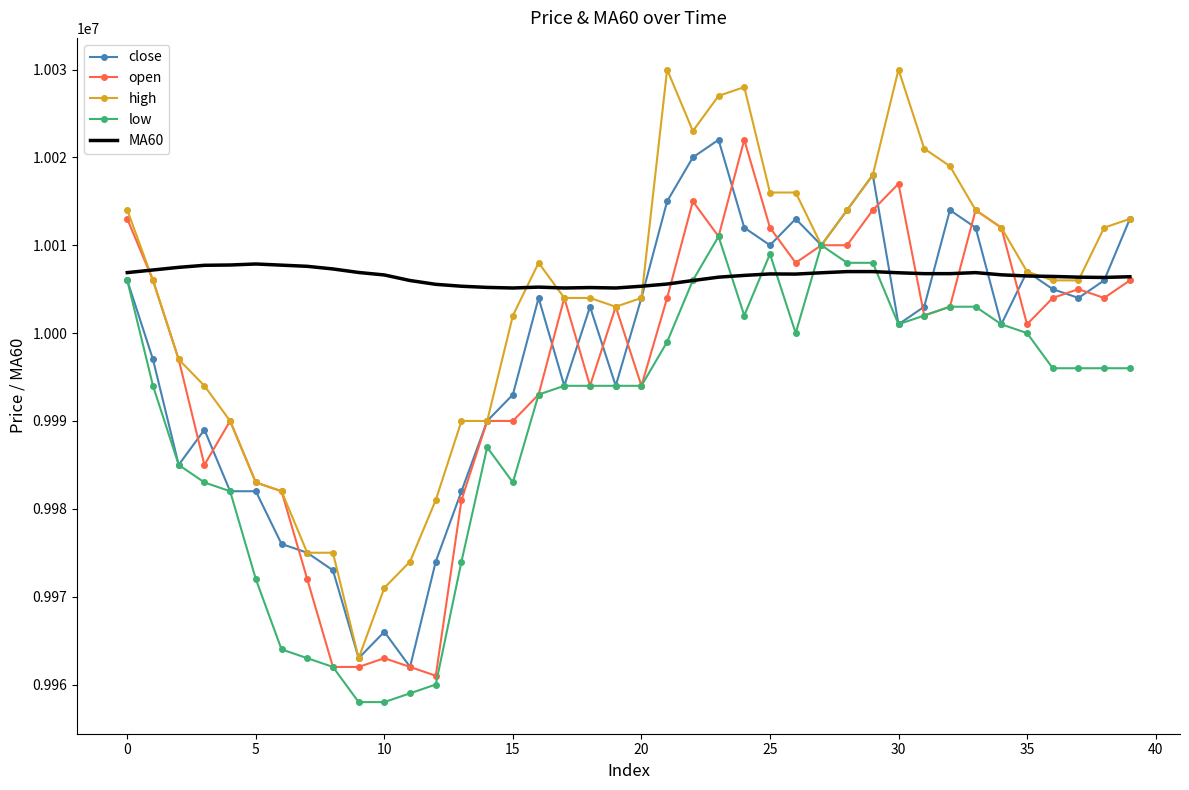

What is the smallest value displayed?

9958000